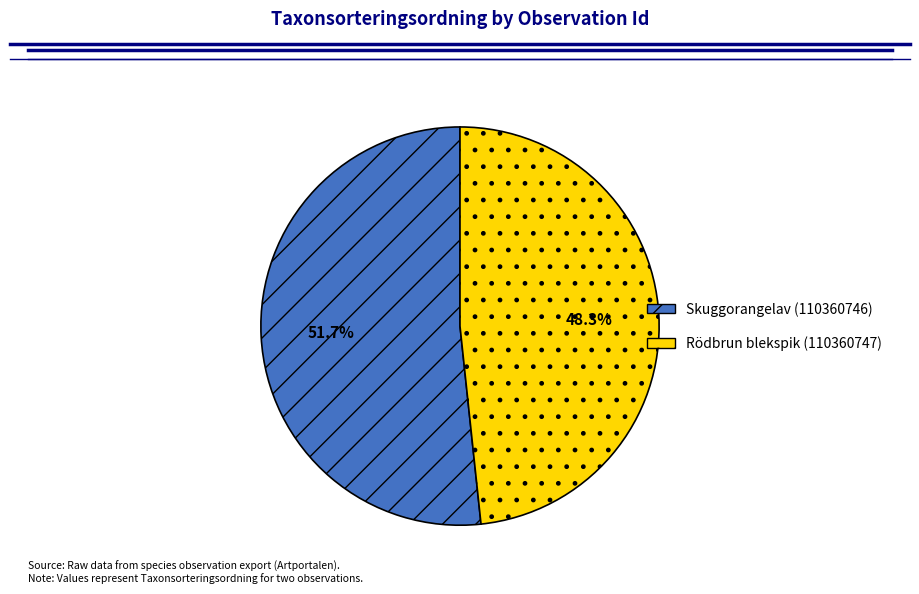

Which slice is the largest?

Skuggorangelav (110360746)